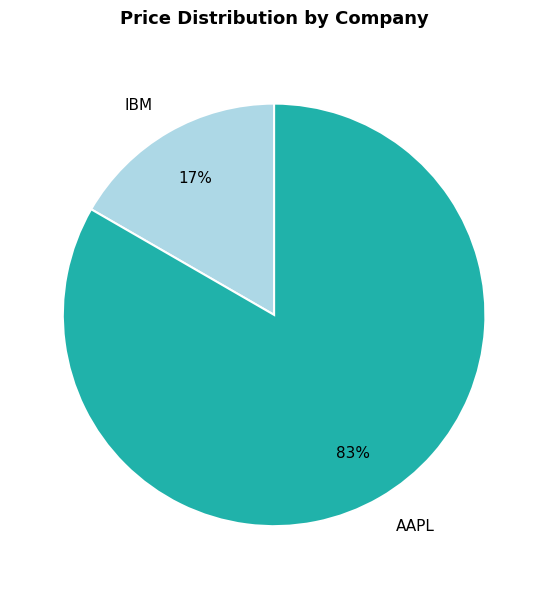

To the nearest percent, what is the average slice percentage?

50%